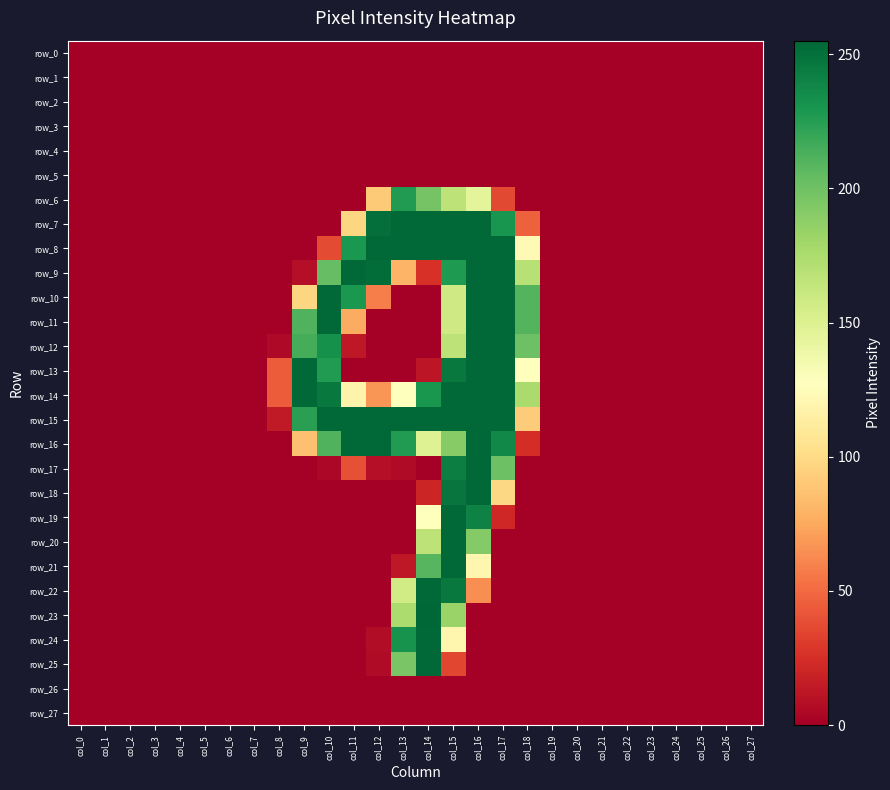

Which category has the lowest value in the row_10 series?

col_0